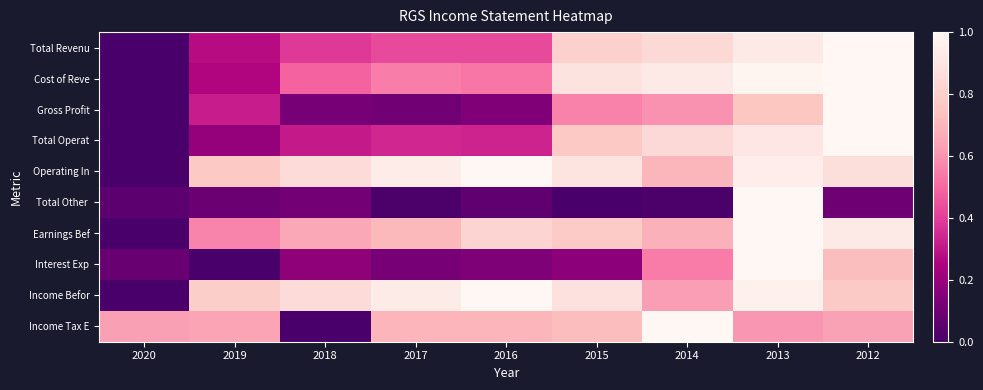

Which series changed the most between 2015 and 2014?

Interest Exp